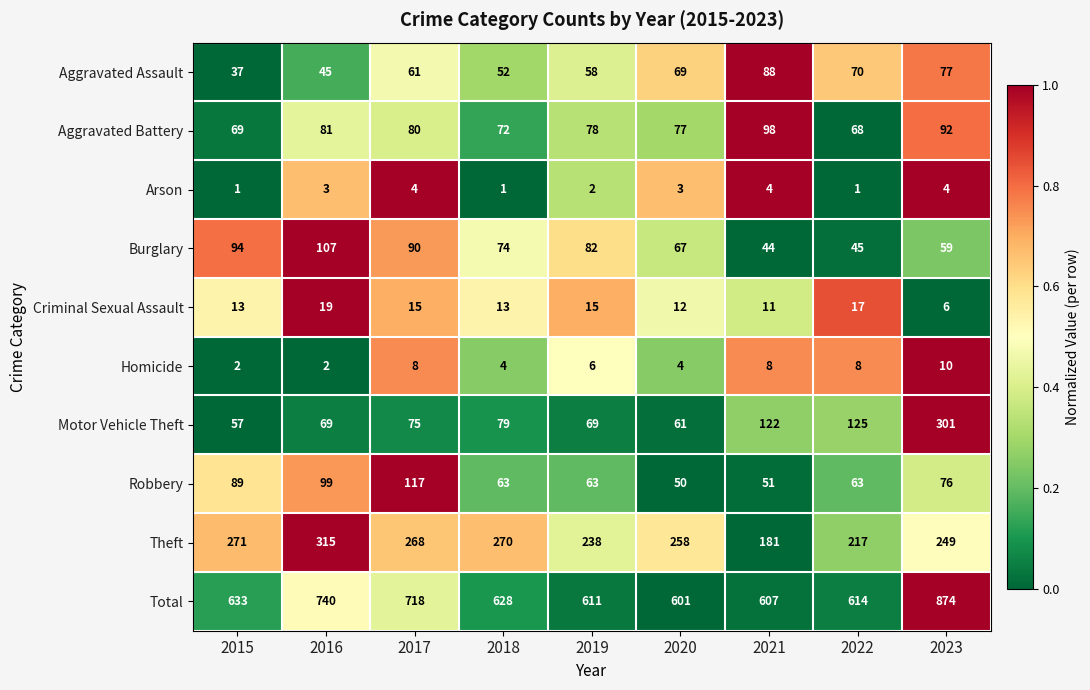

What is the total value across all series at 2023?

1748